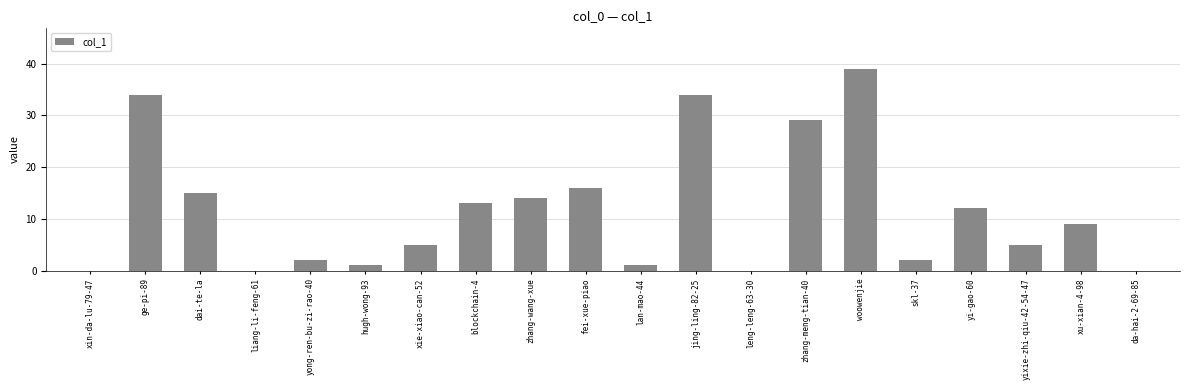

At which category does the chart reach its peak across all series?

woowenjie